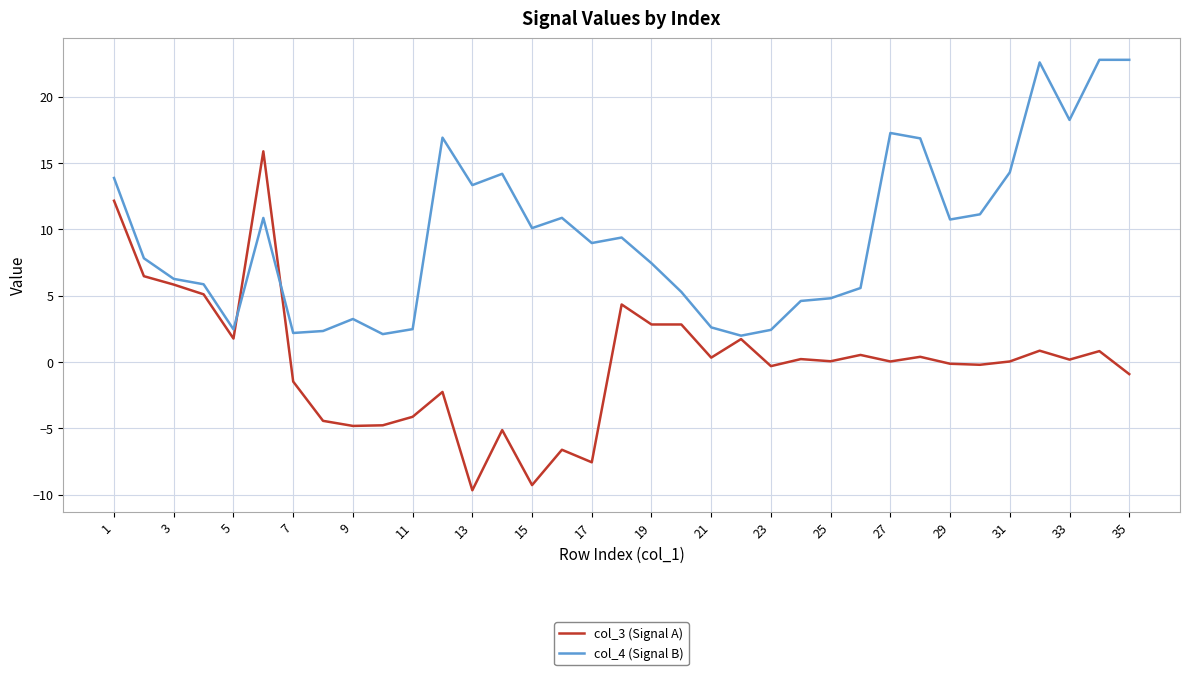

Rank the series by their maximum value, from highest to lowest.

col_4 (Signal B), col_3 (Signal A)